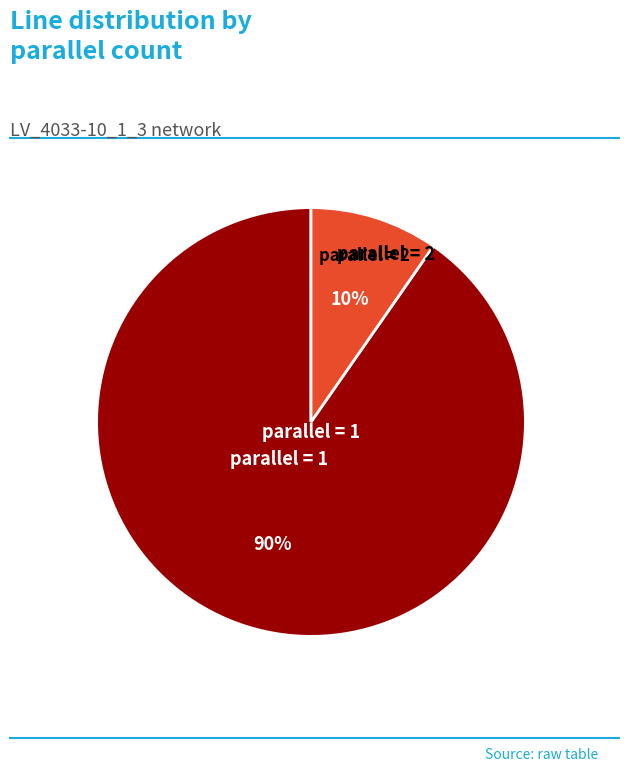

To the nearest percent, what is the average slice percentage?

50%